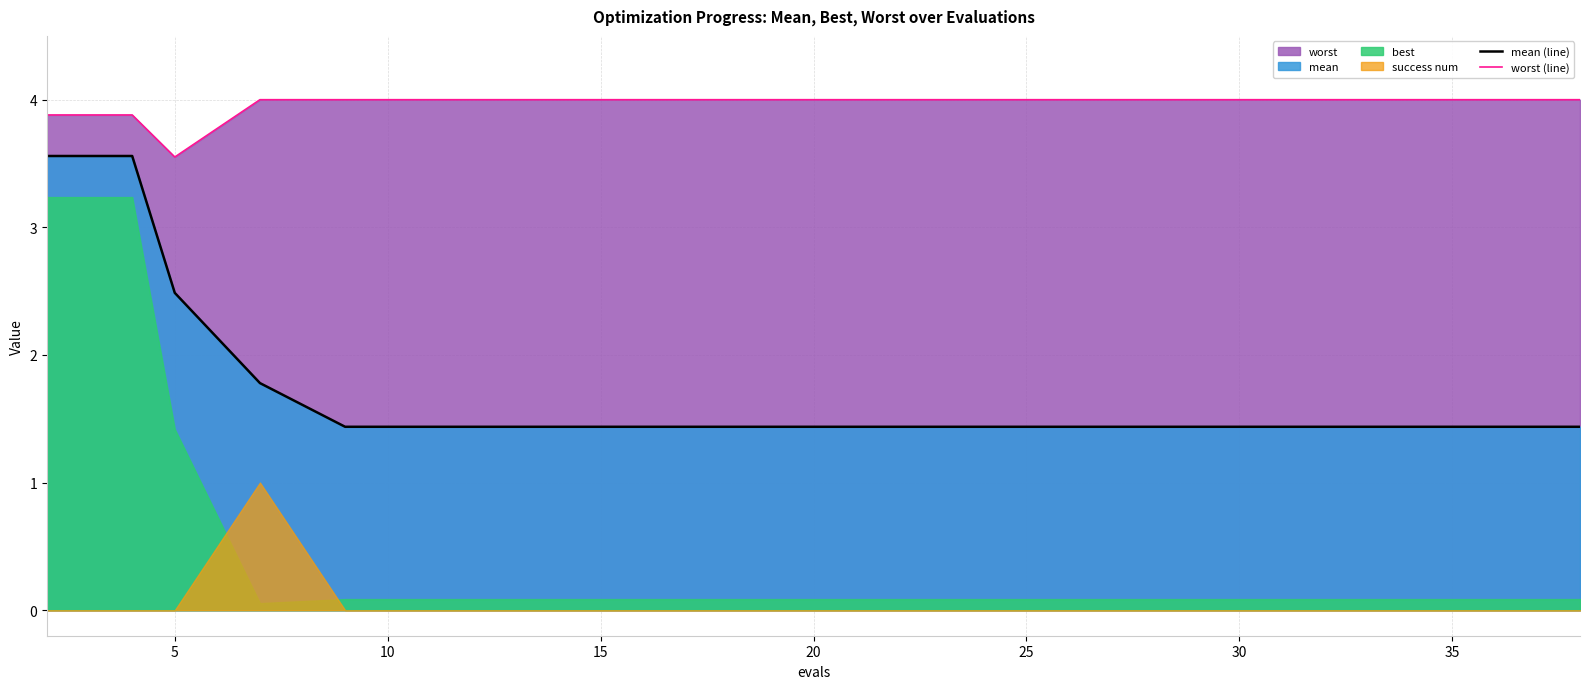

True or false: mean (line) and worst (line) intersect in this chart.

False